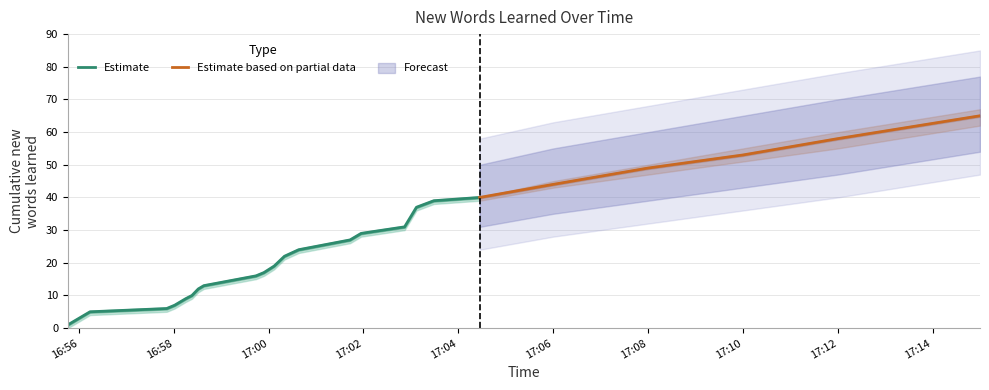

Rank the categories by value from lowest to highest.

2025-10-22 16:55:46, 2025-10-22 16:56:14, 2025-10-22 16:57:51, 2025-10-22 16:58:01, 2025-10-22 16:58:15, 2025-10-22 16:58:23, 2025-10-22 16:58:31, 2025-10-22 16:58:38, 2025-10-22 16:59:00, 2025-10-22 16:59:44, 2025-10-22 16:59:54, 2025-10-22 17:00:07, 2025-10-22 17:00:20, 2025-10-22 17:00:29, 2025-10-22 17:00:38, 2025-10-22 17:01:43, 2025-10-22 17:01:57, 2025-10-22 17:02:52, 2025-10-22 17:03:07, 2025-10-22 17:03:29, 2025-10-22 17:04:27